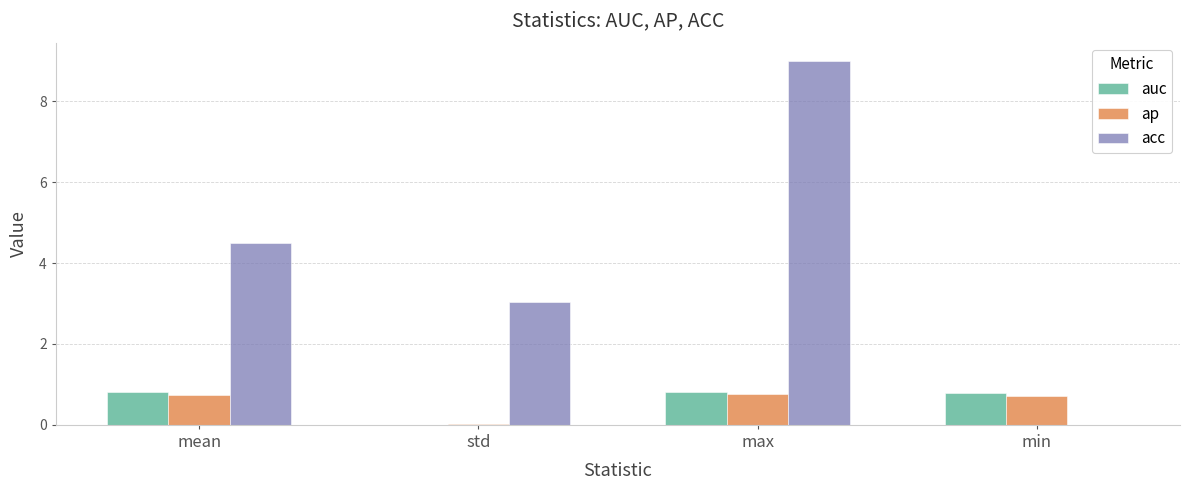

The value of auc at max is 0.8. True or false?

True